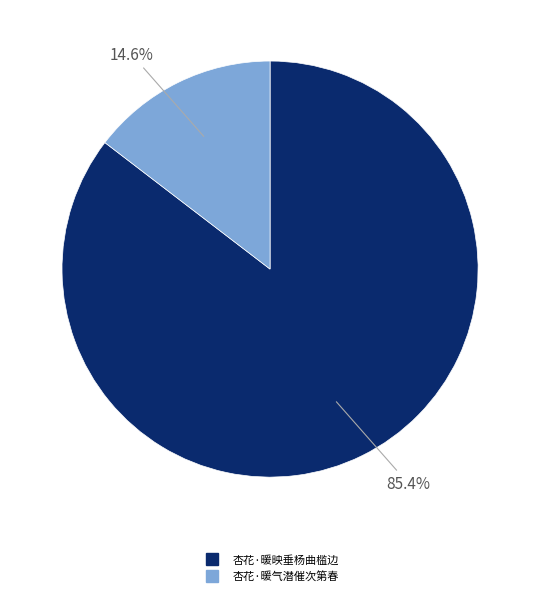

Which has a higher value, 杏花·暖气潜催次第春 or 杏花·暖映垂杨曲槛边?

杏花·暖映垂杨曲槛边